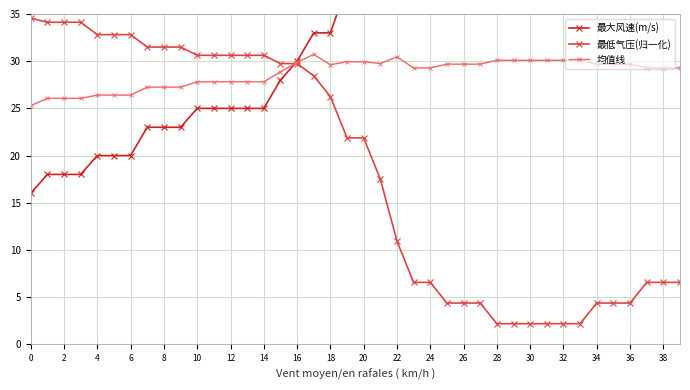

How many distinct data groups are displayed?

3